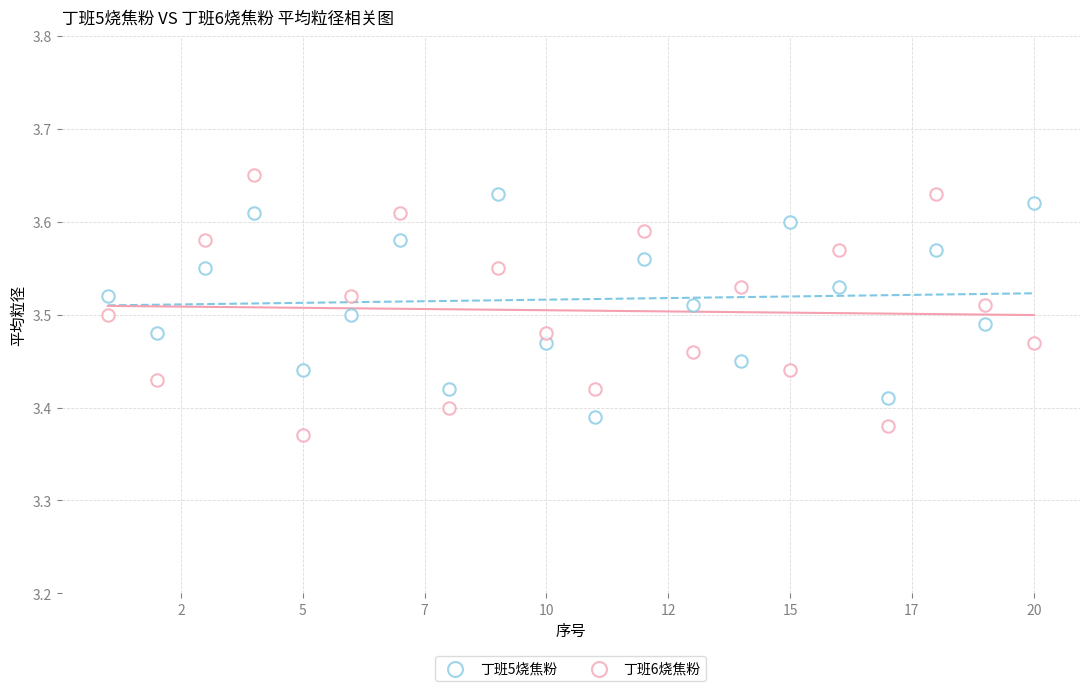

How many data points are displayed?

40